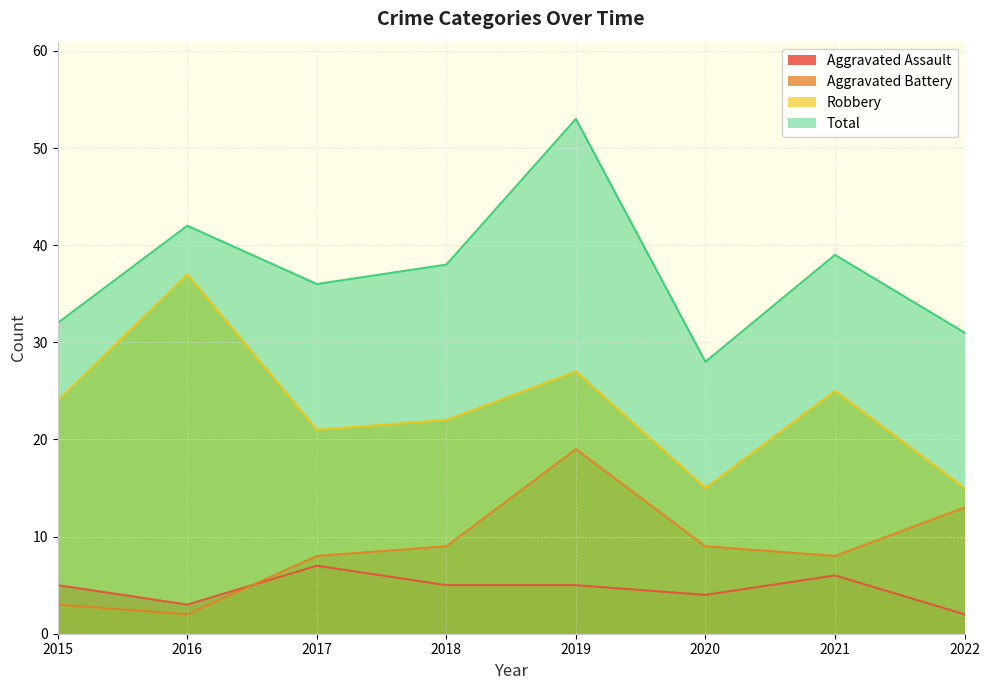

List the series in order of their peak value, highest first.

Total, Robbery, Aggravated Battery, Aggravated Assault